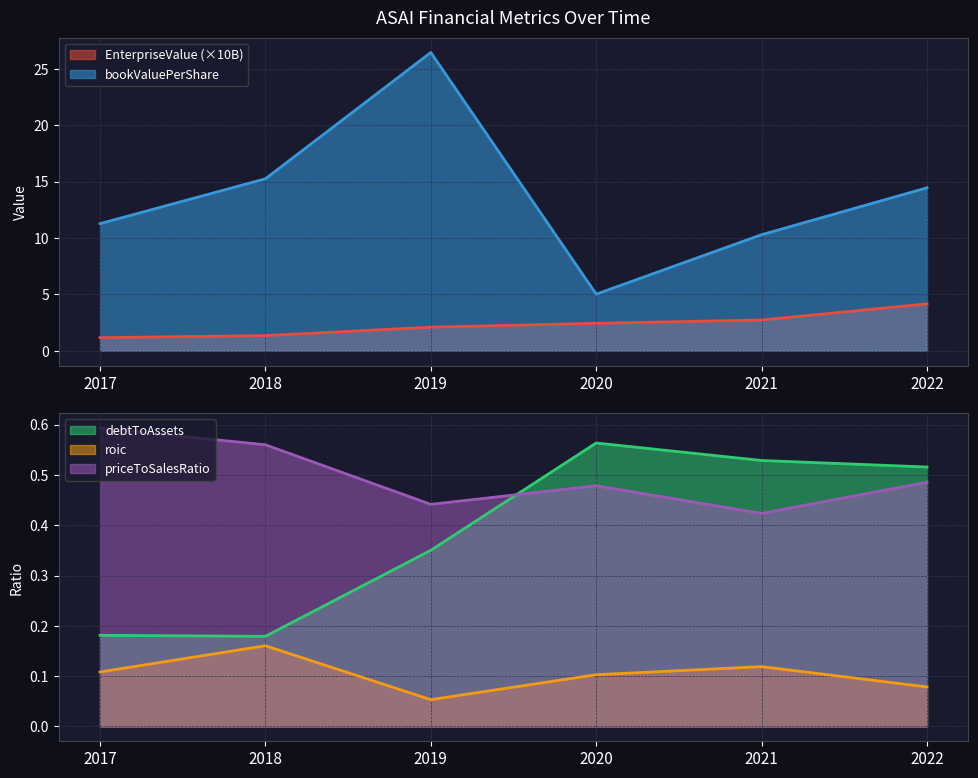

Does the chart have visible grid lines?

Yes